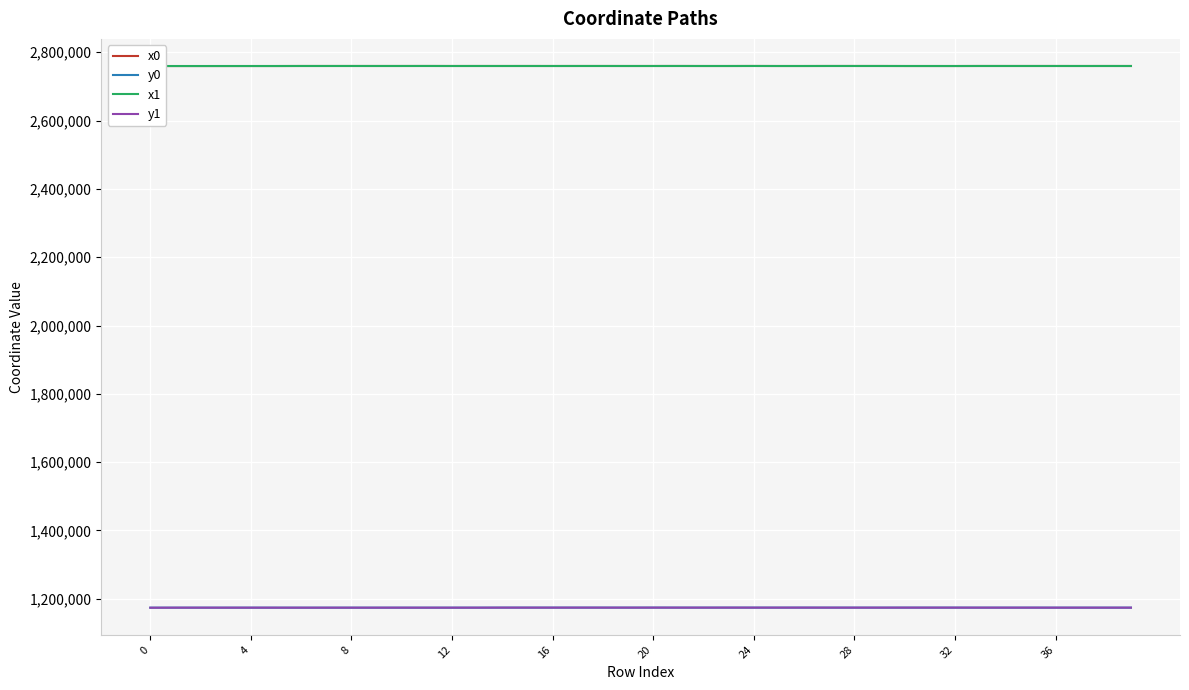

Which series changed the most between 23 and 25?

y1